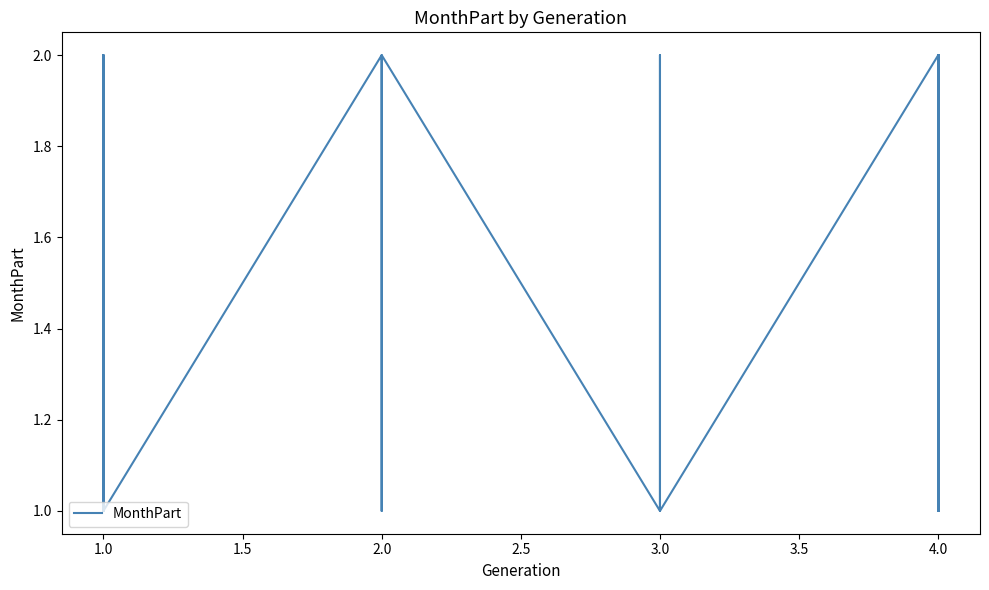

What is the difference between the maximum and second lowest values?

1